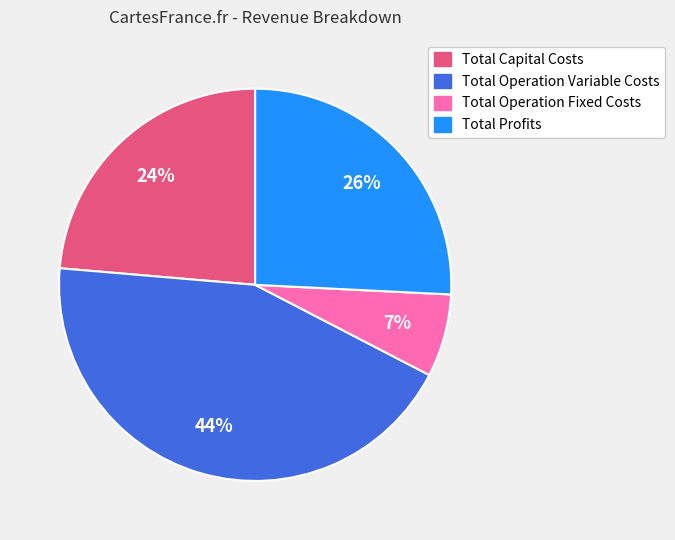

What is the ratio of the value at Total Capital Costs to the value at Total Operation Variable Costs?

0.5